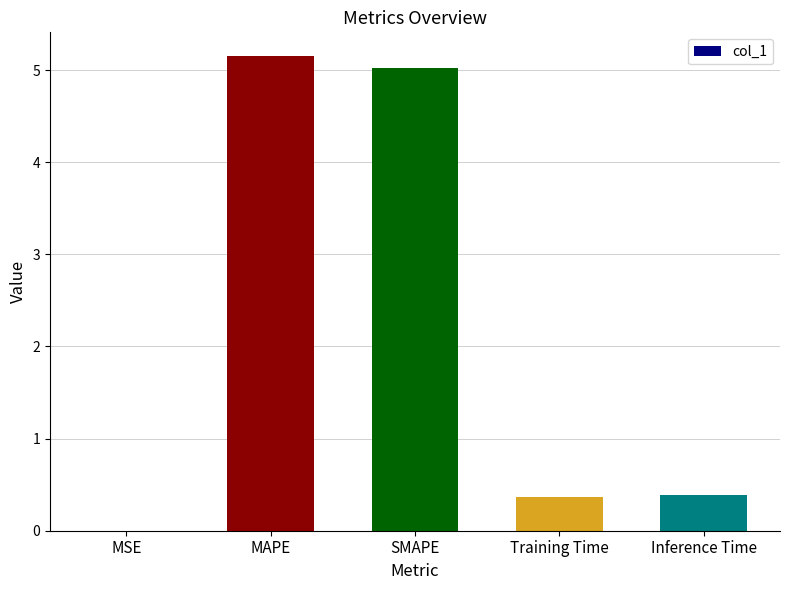

What is the approximate value at Training Time?

0.4